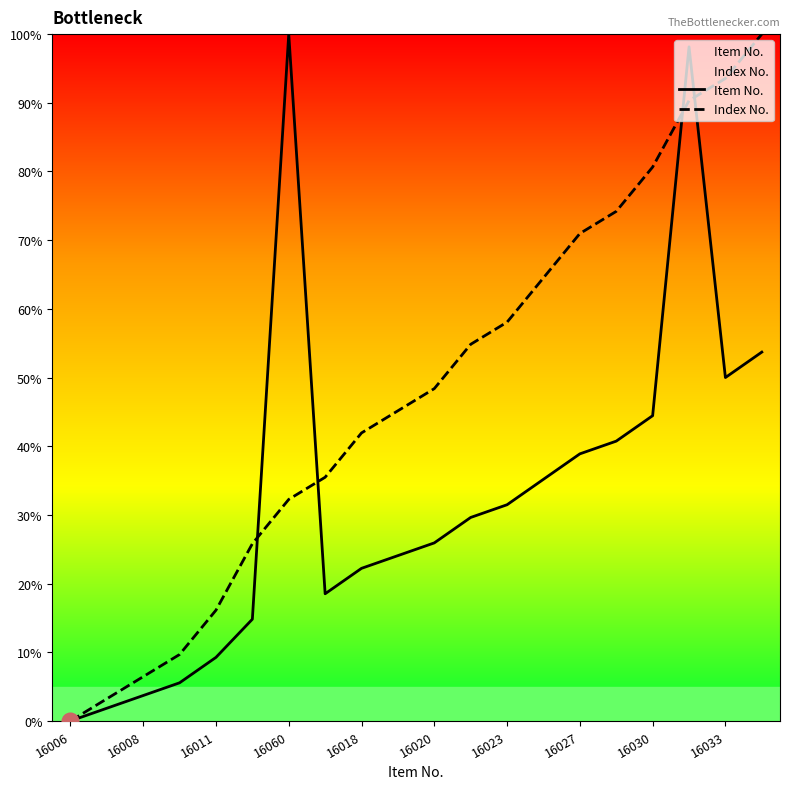

The value of Index No. at 16018 is 6.6. True or false?

False